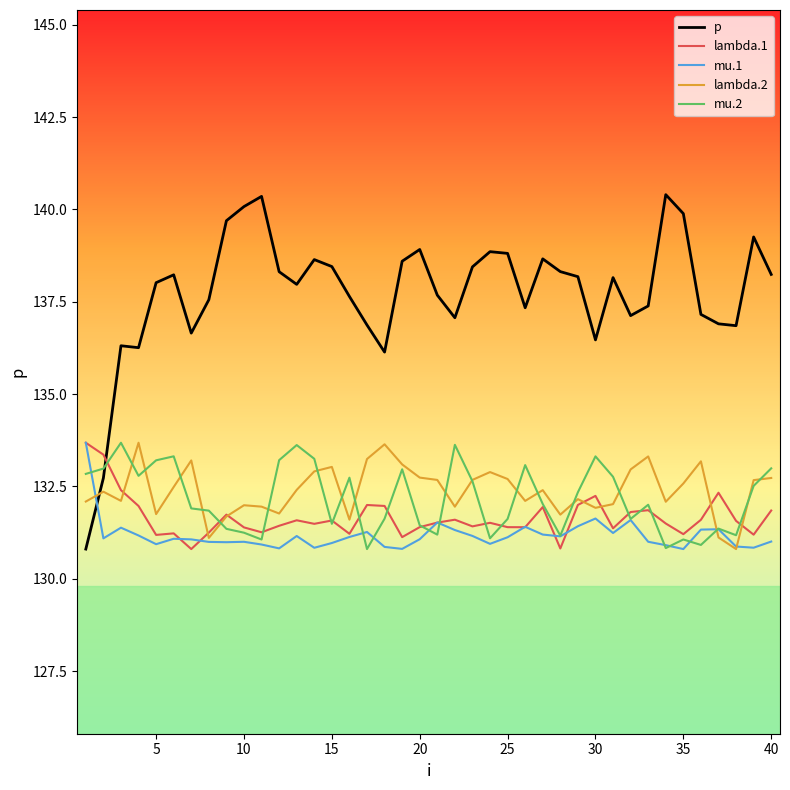

How many times do p and mu.1 cross each other?

1